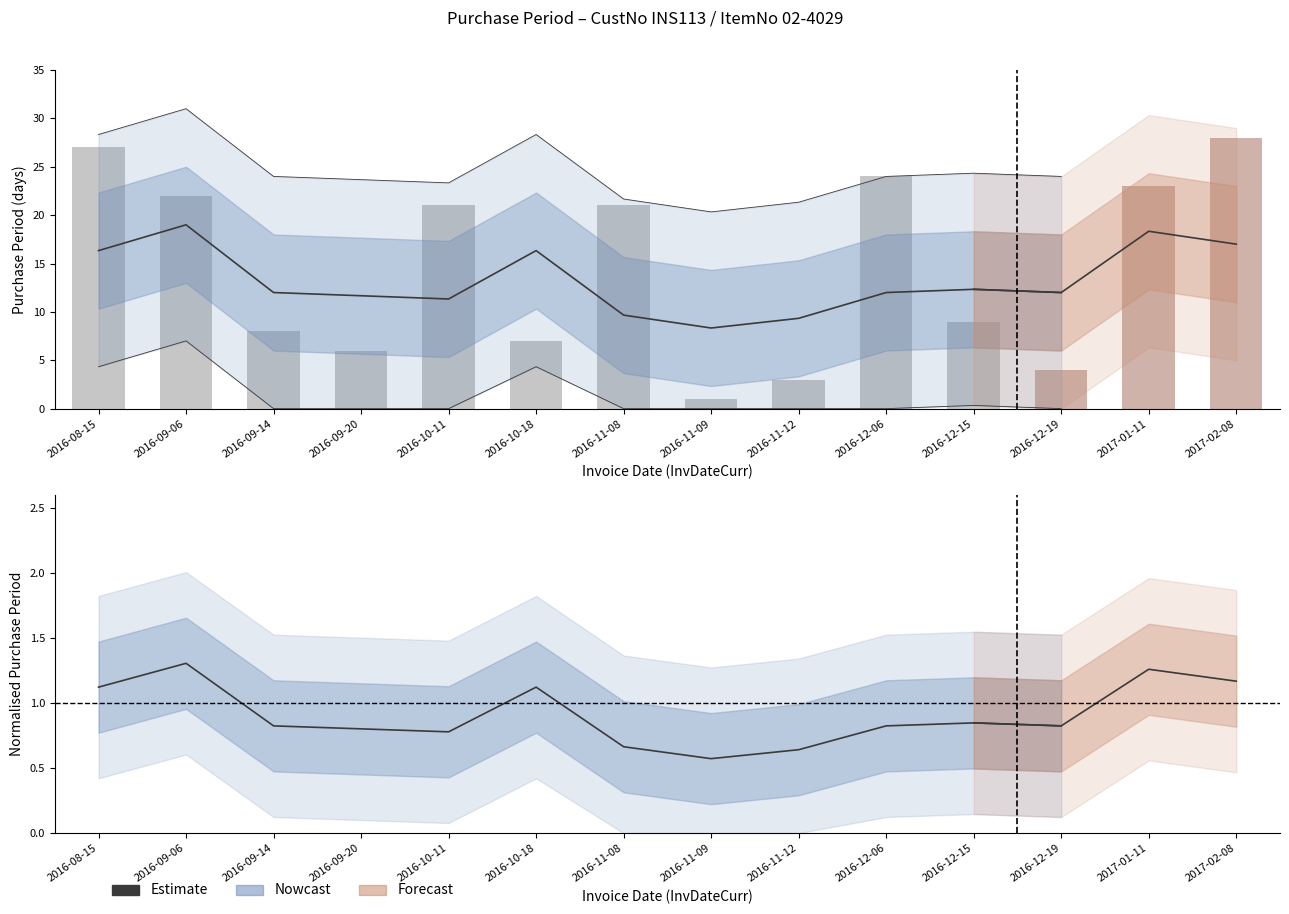

How many data points in Estimate are above 12?

4